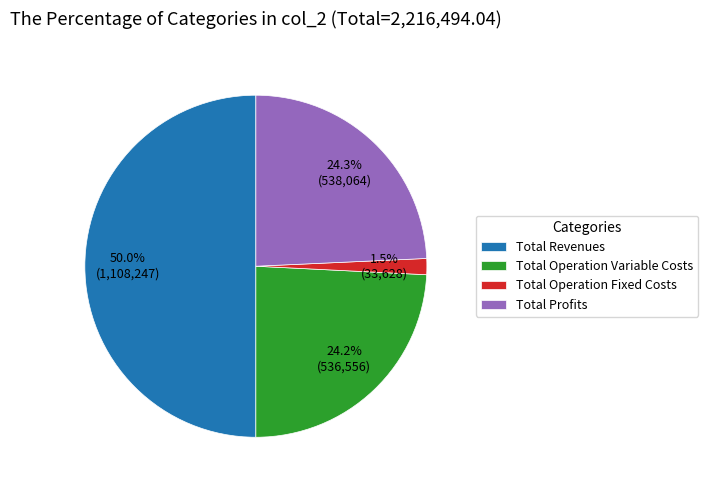

Which slice is the largest?

Total Revenues